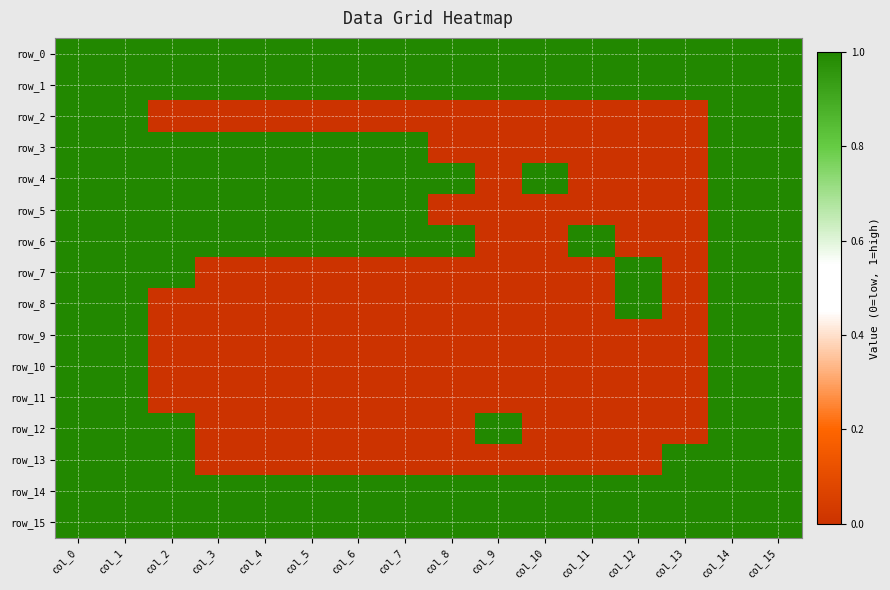

Reading right to left, extract all data points from this chart.

row_0: col_15=1	col_14=1	col_13=1	col_12=1	col_11=1	col_10=1	col_9=1	col_8=1	col_7=1	col_6=1	col_5=1	col_4=1	col_3=1	col_2=1	col_1=1	col_0=1
row_1: col_15=1	col_14=1	col_13=1	col_12=1	col_11=1	col_10=1	col_9=1	col_8=1	col_7=1	col_6=1	col_5=1	col_4=1	col_3=1	col_2=1	col_1=1	col_0=1
row_2: col_15=1	col_14=1	col_13=0	col_12=0	col_11=0	col_10=0	col_9=0	col_8=0	col_7=0	col_6=0	col_5=0	col_4=0	col_3=0	col_2=0	col_1=1	col_0=1
row_3: col_15=1	col_14=1	col_13=0	col_12=0	col_11=0	col_10=0	col_9=0	col_8=0	col_7=1	col_6=1	col_5=1	col_4=1	col_3=1	col_2=1	col_1=1	col_0=1
row_4: col_15=1	col_14=1	col_13=0	col_12=0	col_11=0	col_10=1	col_9=0	col_8=1	col_7=1	col_6=1	col_5=1	col_4=1	col_3=1	col_2=1	col_1=1	col_0=1
row_5: col_15=1	col_14=1	col_13=0	col_12=0	col_11=0	col_10=0	col_9=0	col_8=0	col_7=1	col_6=1	col_5=1	col_4=1	col_3=1	col_2=1	col_1=1	col_0=1
row_6: col_15=1	col_14=1	col_13=0	col_12=0	col_11=1	col_10=0	col_9=0	col_8=1	col_7=1	col_6=1	col_5=1	col_4=1	col_3=1	col_2=1	col_1=1	col_0=1
row_7: col_15=1	col_14=1	col_13=0	col_12=1	col_11=0	col_10=0	col_9=0	col_8=0	col_7=0	col_6=0	col_5=0	col_4=0	col_3=0	col_2=1	col_1=1	col_0=1
row_8: col_15=1	col_14=1	col_13=0	col_12=1	col_11=0	col_10=0	col_9=0	col_8=0	col_7=0	col_6=0	col_5=0	col_4=0	col_3=0	col_2=0	col_1=1	col_0=1
row_9: col_15=1	col_14=1	col_13=0	col_12=0	col_11=0	col_10=0	col_9=0	col_8=0	col_7=0	col_6=0	col_5=0	col_4=0	col_3=0	col_2=0	col_1=1	col_0=1
row_10: col_15=1	col_14=1	col_13=0	col_12=0	col_11=0	col_10=0	col_9=0	col_8=0	col_7=0	col_6=0	col_5=0	col_4=0	col_3=0	col_2=0	col_1=1	col_0=1
row_11: col_15=1	col_14=1	col_13=0	col_12=0	col_11=0	col_10=0	col_9=0	col_8=0	col_7=0	col_6=0	col_5=0	col_4=0	col_3=0	col_2=0	col_1=1	col_0=1
row_12: col_15=1	col_14=1	col_13=0	col_12=0	col_11=0	col_10=0	col_9=1	col_8=0	col_7=0	col_6=0	col_5=0	col_4=0	col_3=0	col_2=1	col_1=1	col_0=1
row_13: col_15=1	col_14=1	col_13=1	col_12=0	col_11=0	col_10=0	col_9=0	col_8=0	col_7=0	col_6=0	col_5=0	col_4=0	col_3=0	col_2=1	col_1=1	col_0=1
row_14: col_15=1	col_14=1	col_13=1	col_12=1	col_11=1	col_10=1	col_9=1	col_8=1	col_7=1	col_6=1	col_5=1	col_4=1	col_3=1	col_2=1	col_1=1	col_0=1
row_15: col_15=1	col_14=1	col_13=1	col_12=1	col_11=1	col_10=1	col_9=1	col_8=1	col_7=1	col_6=1	col_5=1	col_4=1	col_3=1	col_2=1	col_1=1	col_0=1